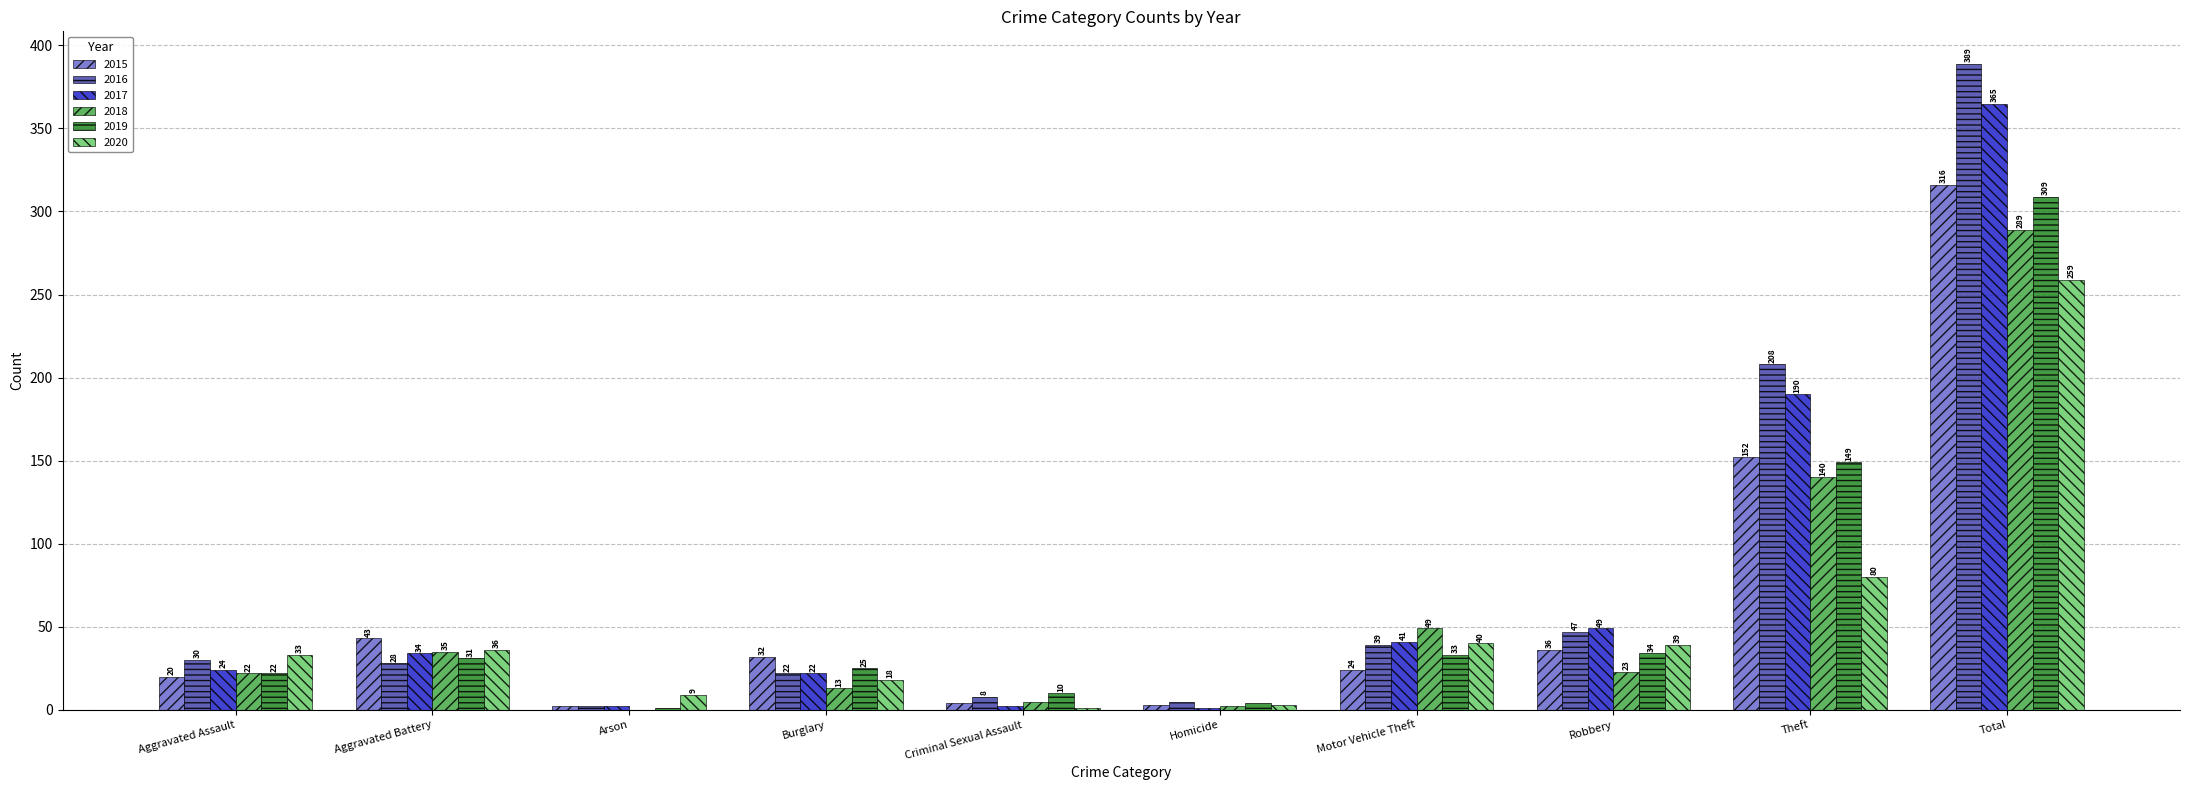

Is the value of 2019 at Motor Vehicle Theft greater than the value of 2017 at Total?

No